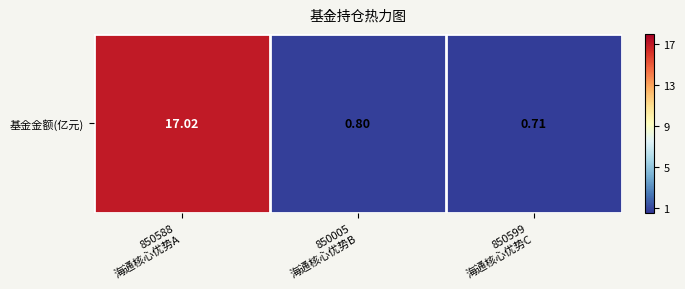

What is the change in value from 850588
海通核心优势A to 850005
海通核心优势B?

-16.2